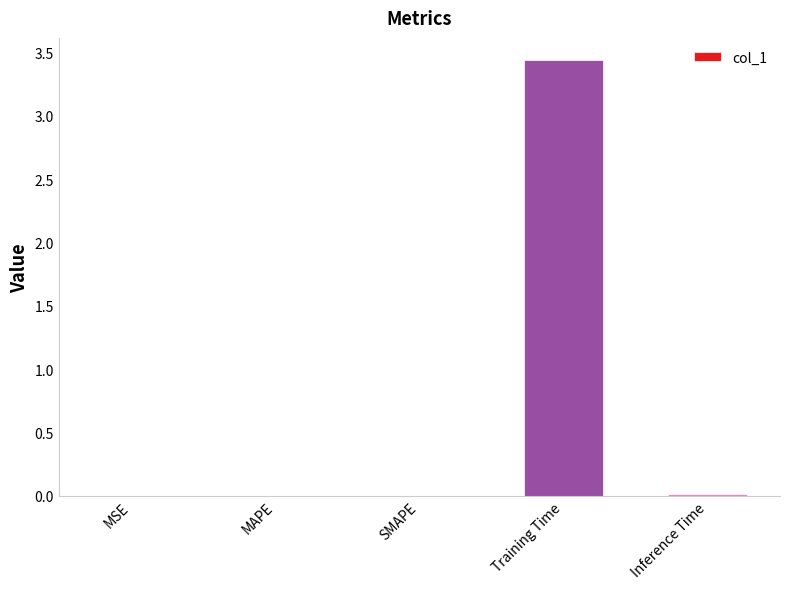

At which category does the chart reach its peak across all series?

Training Time